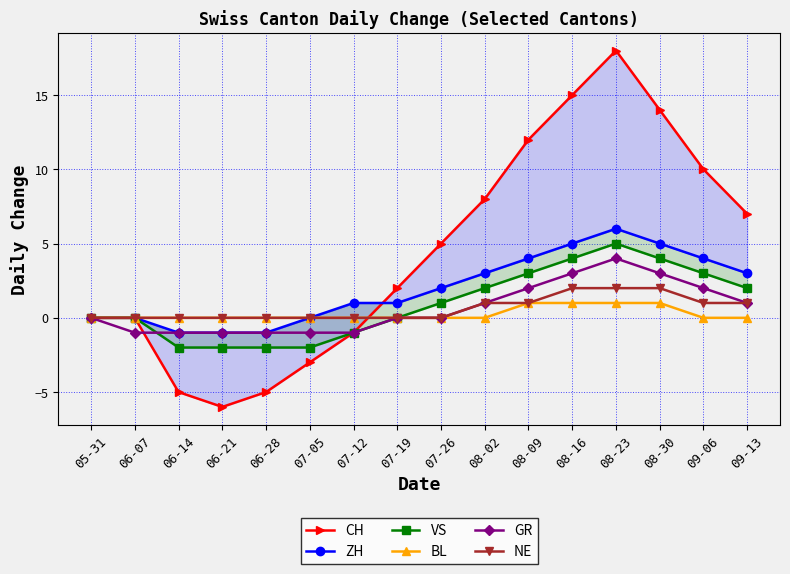

True or false: CH and ZH intersect in this chart.

True